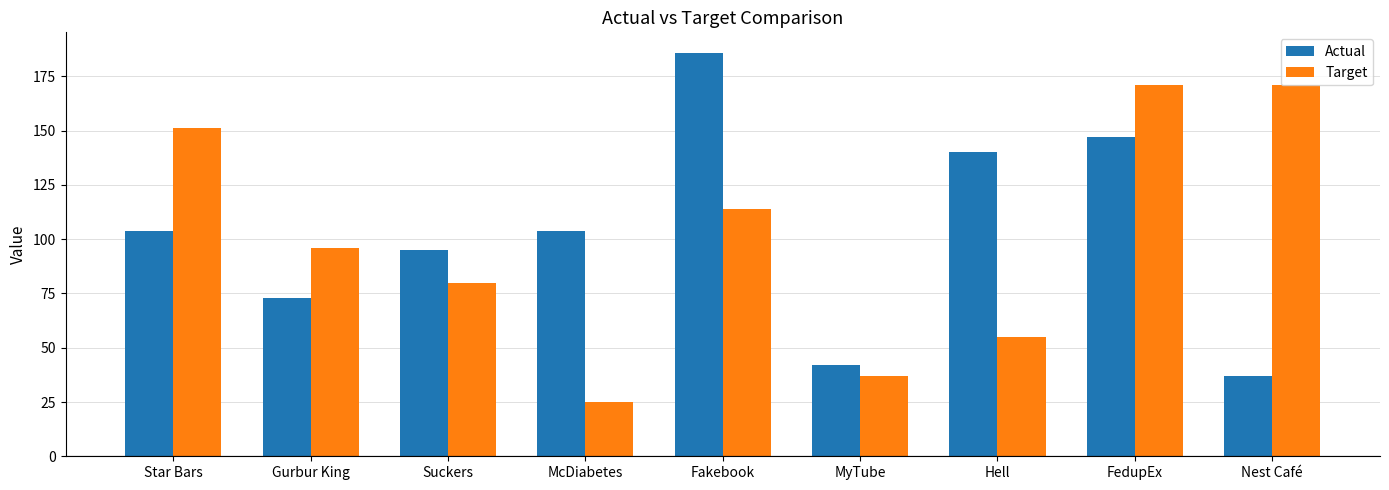

Count the Target values in the range 55 to 151.

5